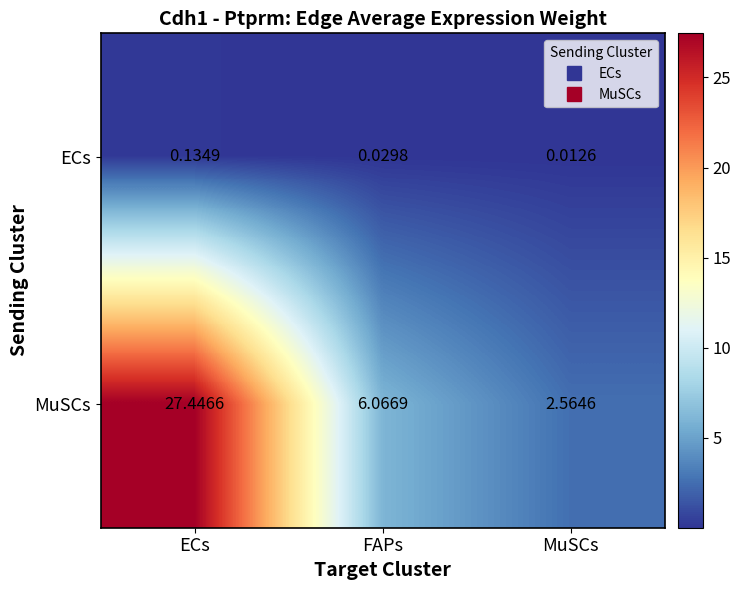

List the labels in order of ECs value, largest first.

ECs, FAPs, MuSCs